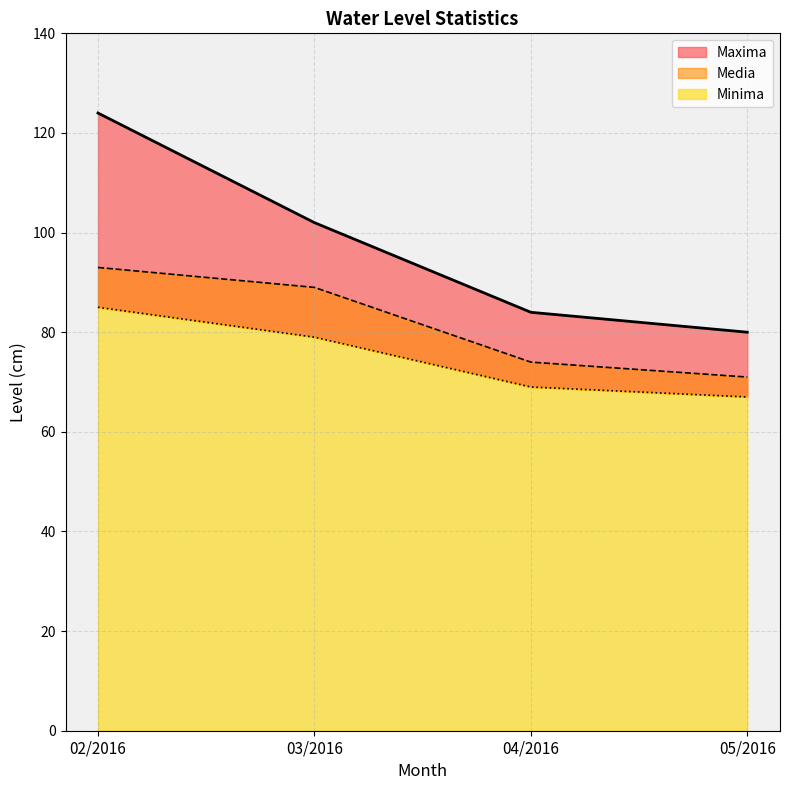

Reading right to left, transcribe all the data shown in this chart.

Maxima: 05/2016=80	04/2016=84	03/2016=102	02/2016=124
Minima: 05/2016=67	04/2016=69	03/2016=79	02/2016=85
Media: 05/2016=71	04/2016=74	03/2016=89	02/2016=93